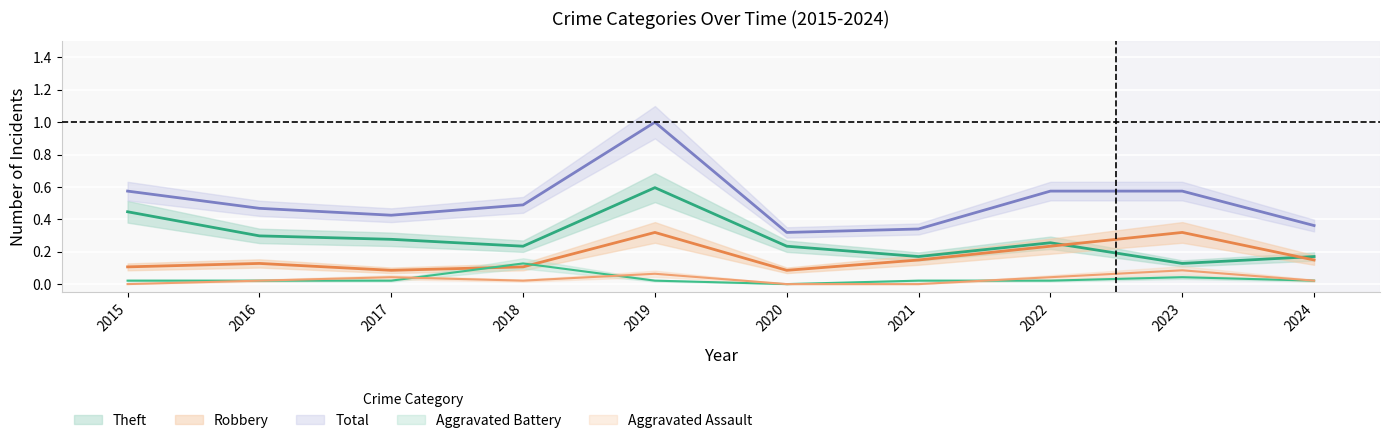

Reading right to left, what are all the values shown in this chart?

Aggravated Assault: 0.0	0.1	0.0	0.0	0.0	0.1	0.0	0.0	0.0	0.0
Aggravated Battery: 0.0	0.0	0.0	0.0	0.0	0.0	0.1	0.0	0.0	0.0
Robbery: 0.1	0.3	0.2	0.1	0.1	0.3	0.1	0.1	0.1	0.1
Theft: 0.2	0.1	0.3	0.2	0.2	0.6	0.2	0.3	0.3	0.4
Total: 0.4	0.6	0.6	0.3	0.3	1.0	0.5	0.4	0.5	0.6